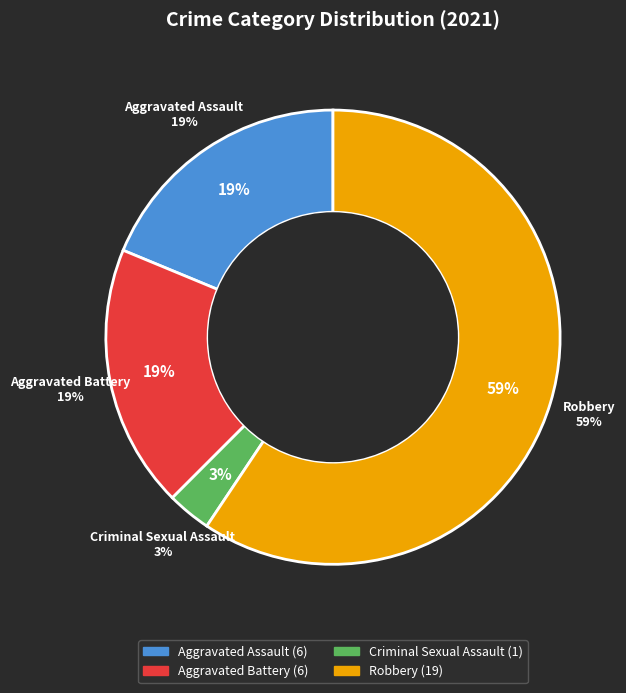

Approximately how many times larger is the value at Robbery compared to Aggravated Battery?

3.2